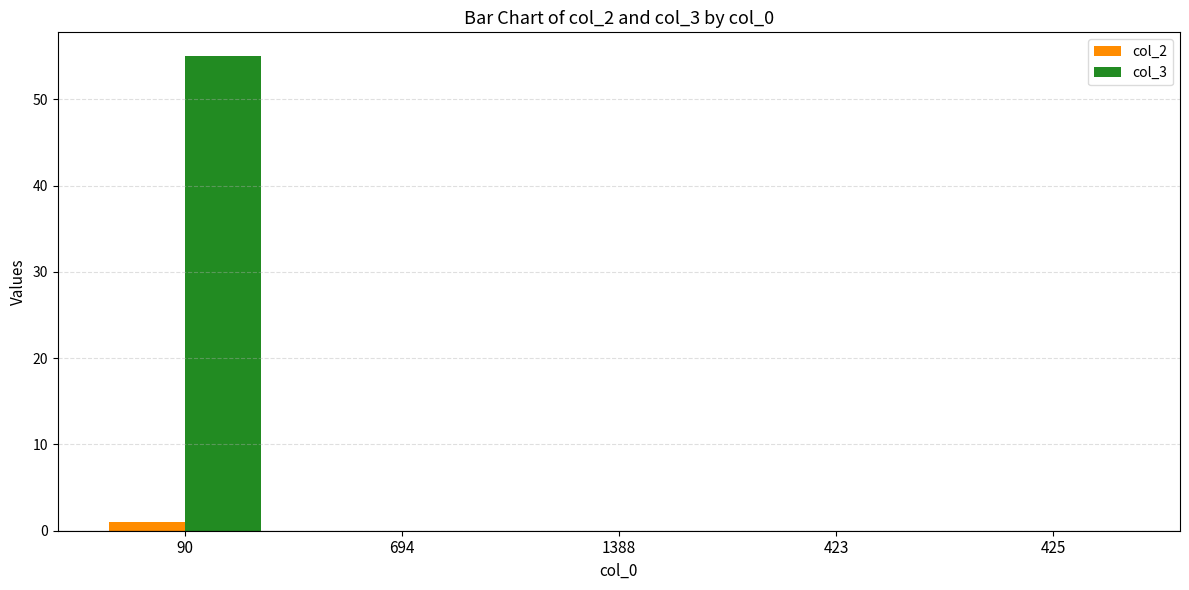

What is the maximum value shown in the chart?

55